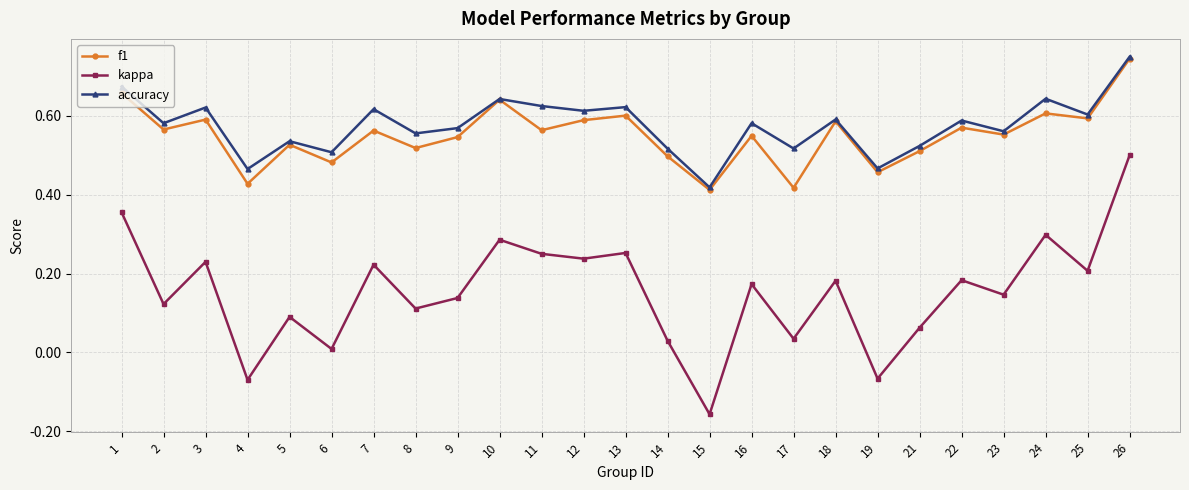

True or false: accuracy has a value of 1.1 at 13.

False